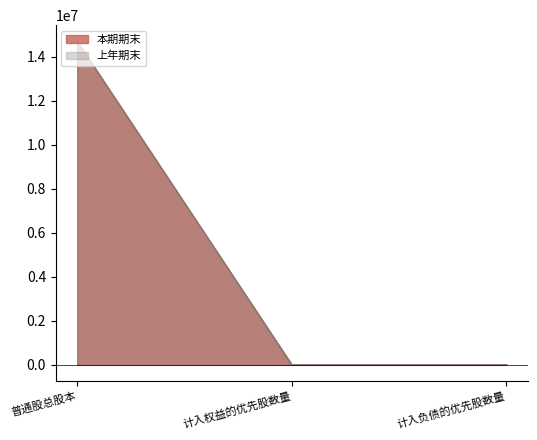

List the series in order of their peak value, lowest first.

本期期末, 上年期末